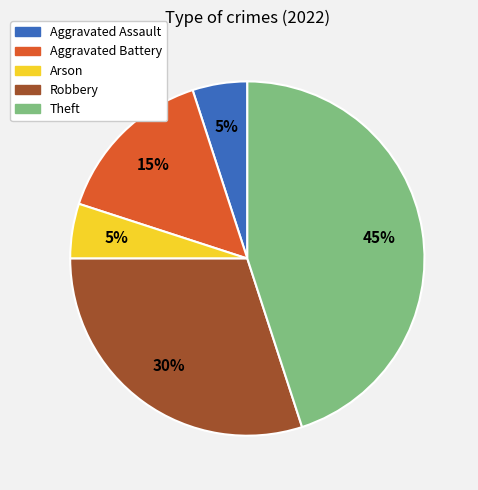

How many slices are in this pie chart?

5